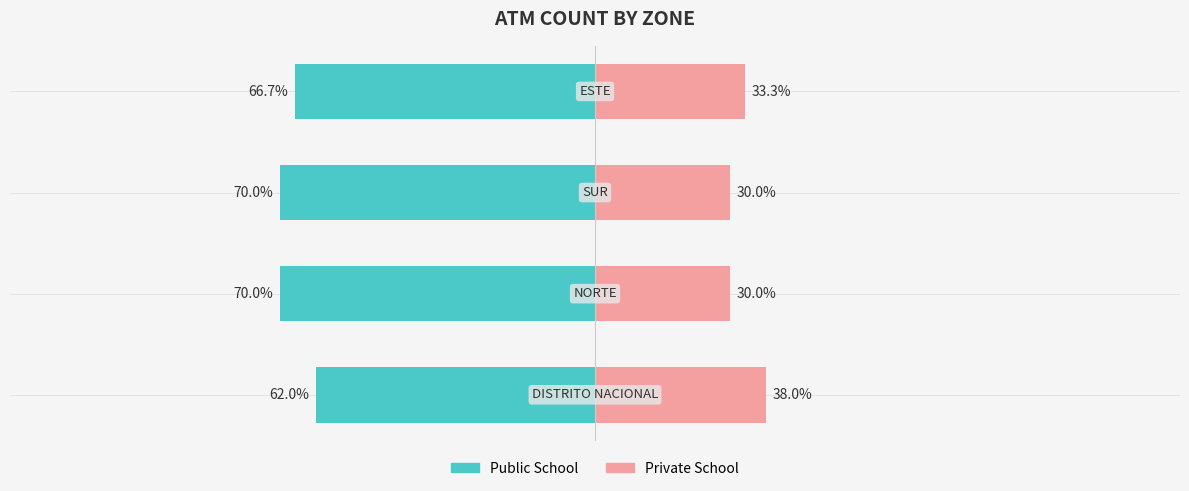

Reading left to right, extract all data points from this chart.

Public School: -62.0	-70.0	-70.0	-66.7
Private School: 38.0	30.0	30.0	33.3